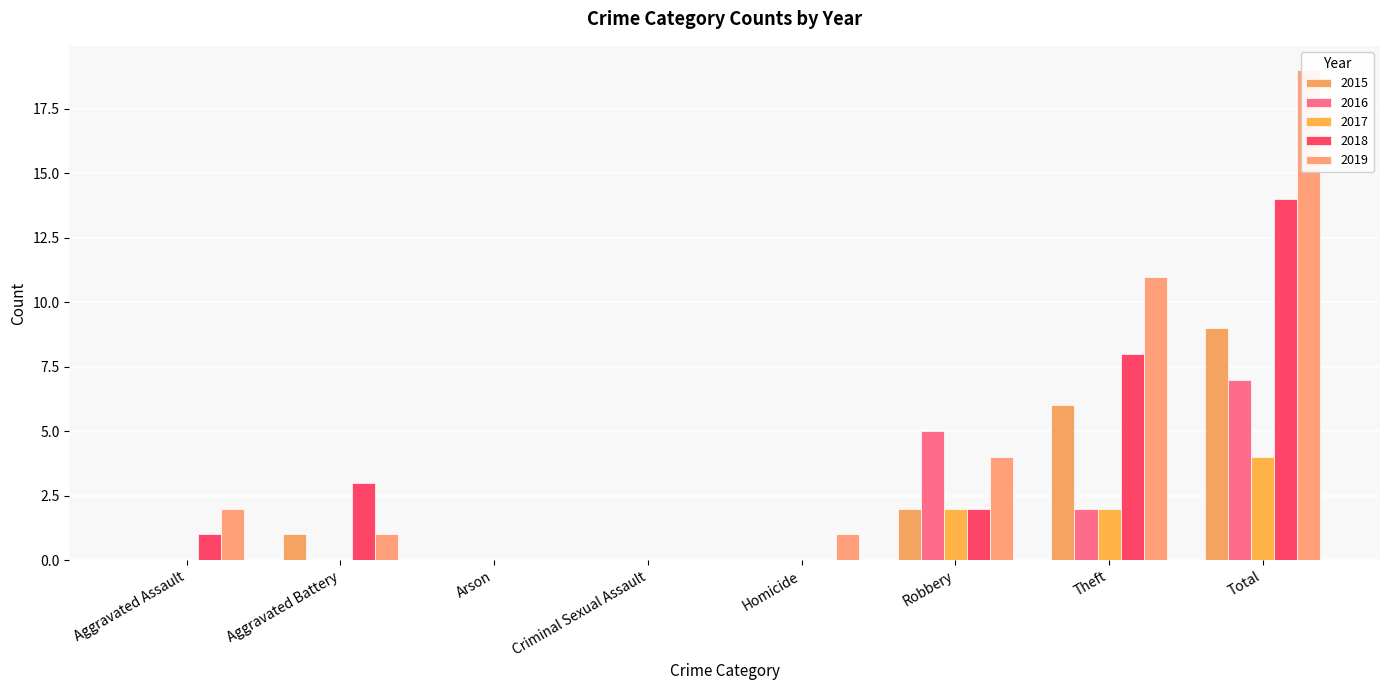

Which category has the lowest value across all series?

Aggravated Assault